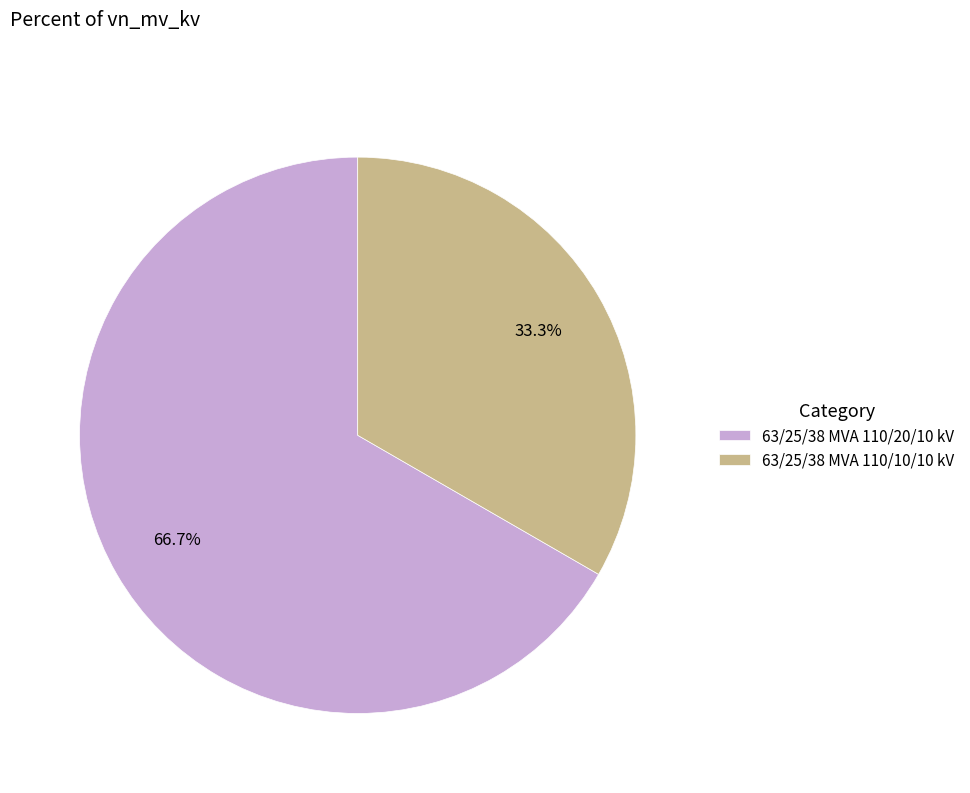

Rank the categories by value from lowest to highest.

63/25/38 MVA 110/10/10 kV, 63/25/38 MVA 110/20/10 kV